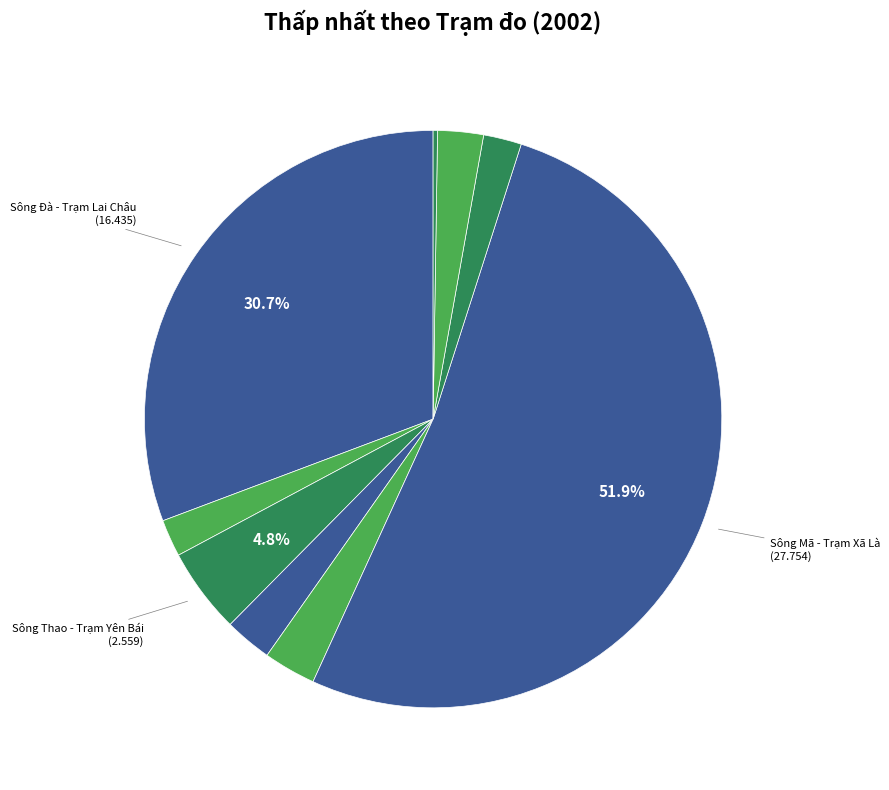

How many segments does this pie chart have?

9